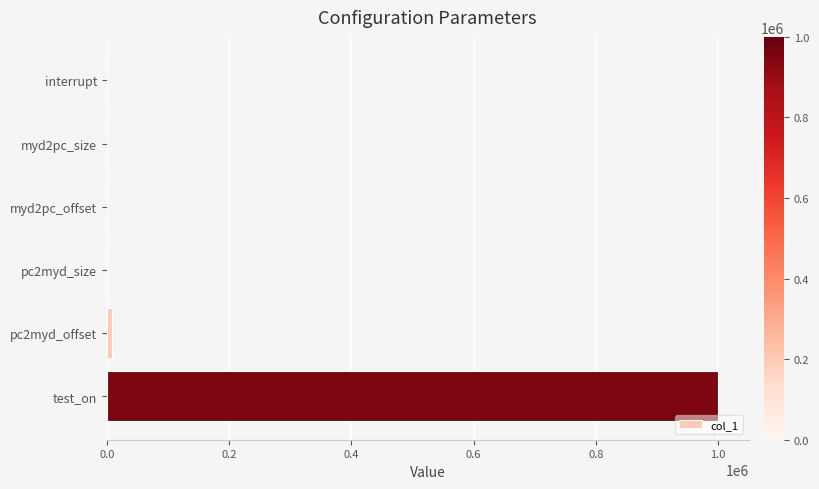

The value at myd2pc_offset is 0. True or false?

True